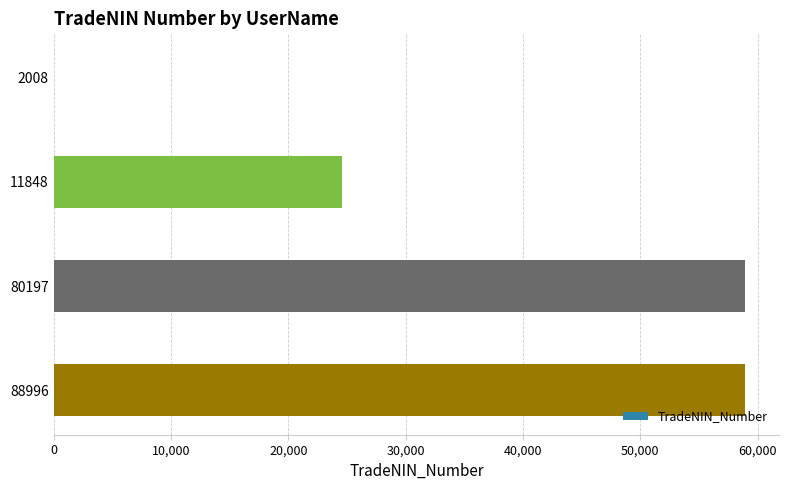

Between 2008 and 88996, which is larger?

88996